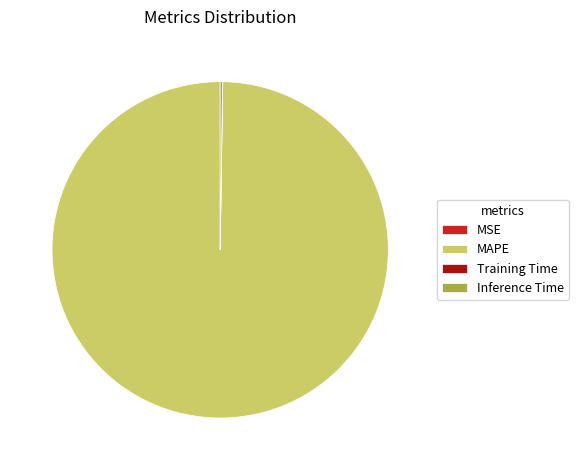

True or false: MAPE accounts for 90% of the total.

False